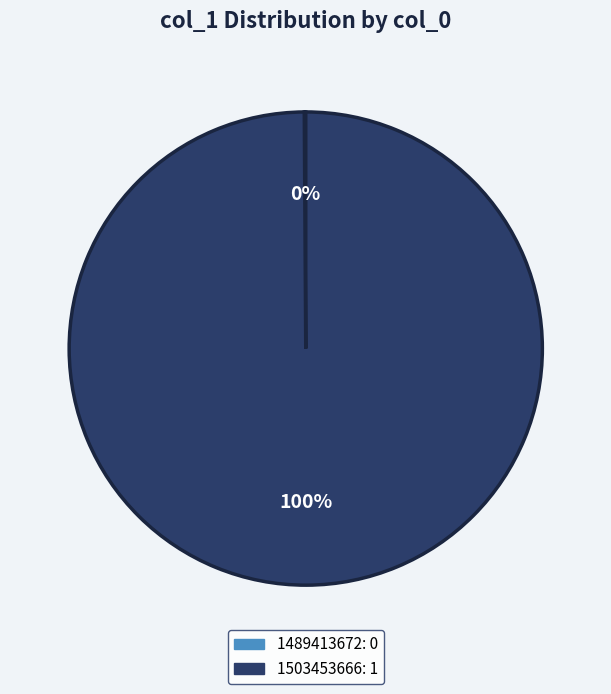

To the nearest percent, what portion does 1503453666 represent?

100%